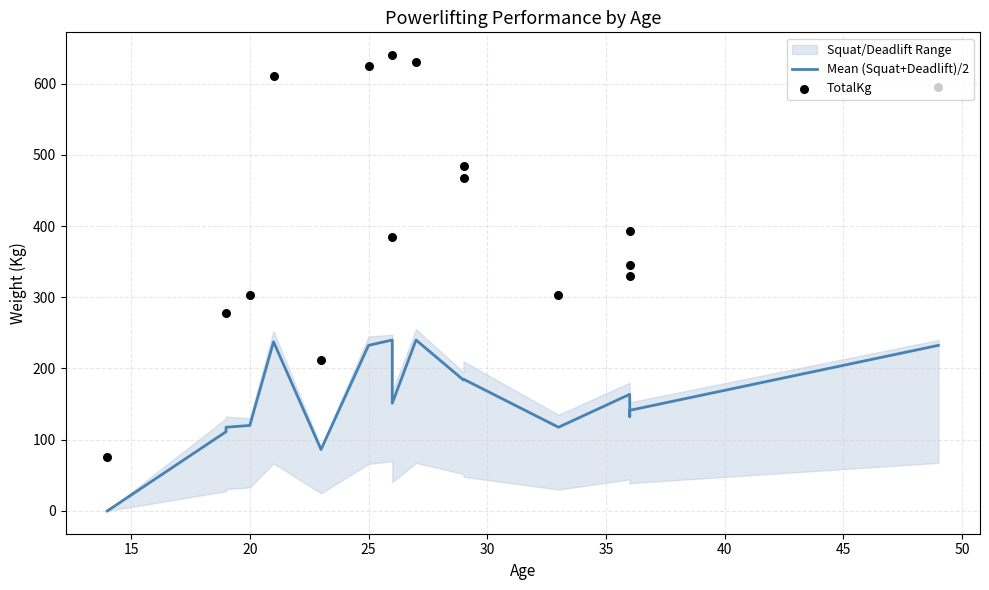

Which series has the largest Y range (max minus min)?

TotalKg